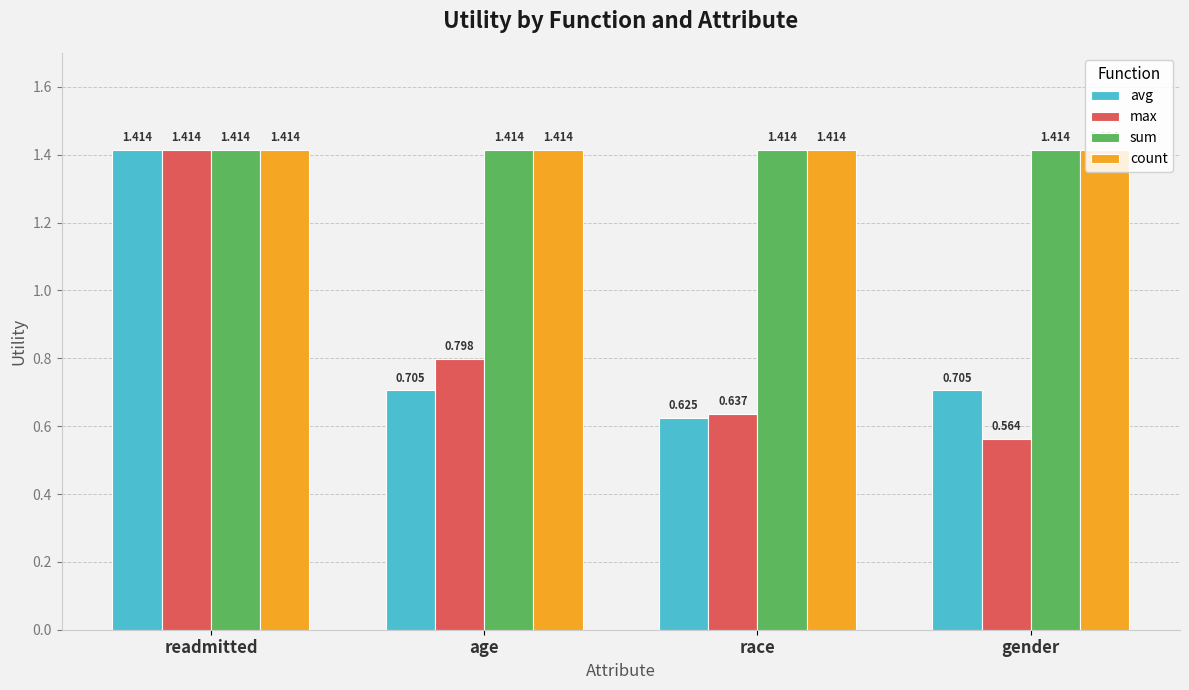

Count the number of categories in the chart.

4